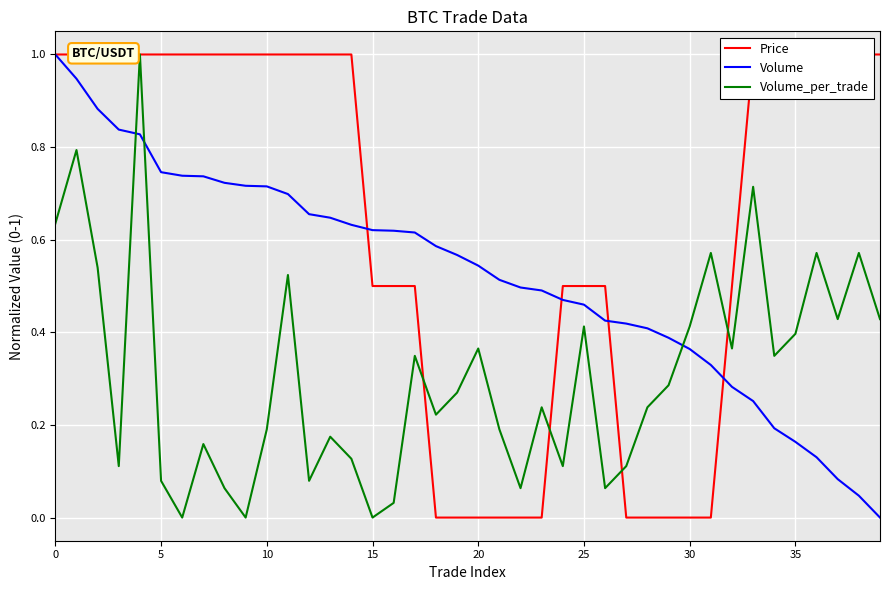

What is the sum of the Volume values at 14 and 27?

1.1